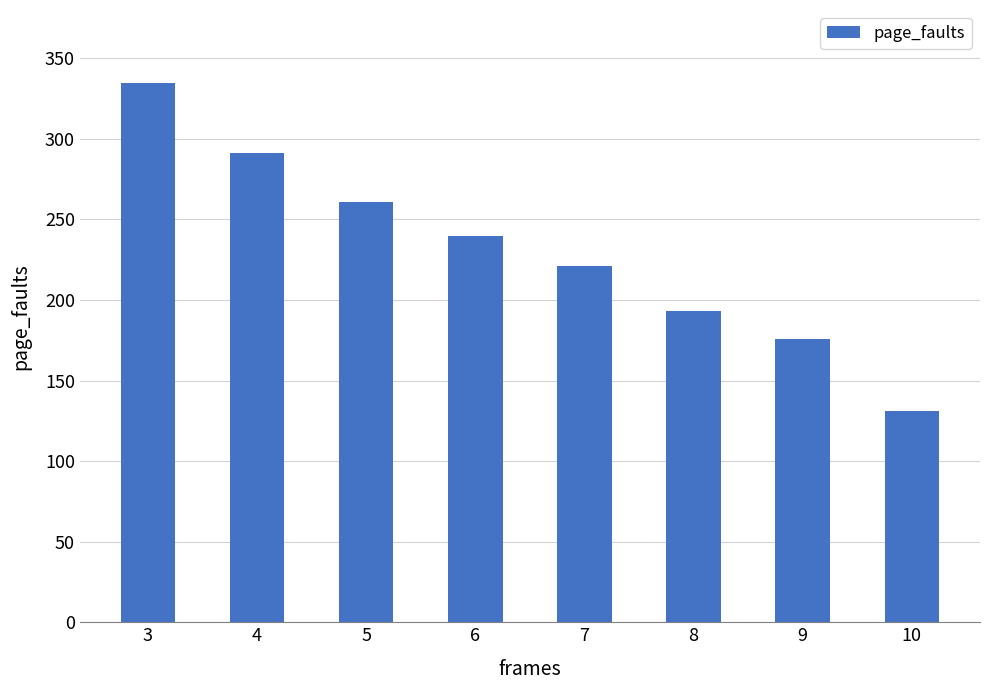

At which category does the chart reach its minimum across all series?

10